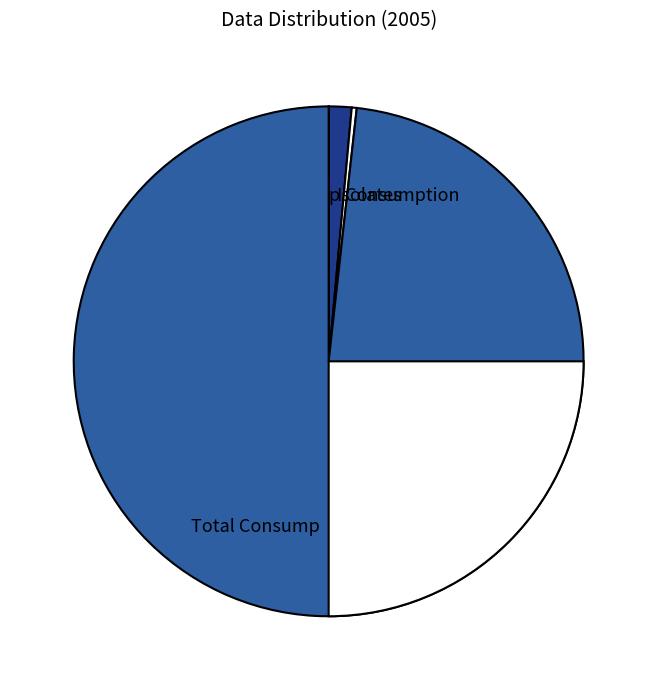

Which category has the biggest portion of the pie?

Total Consump